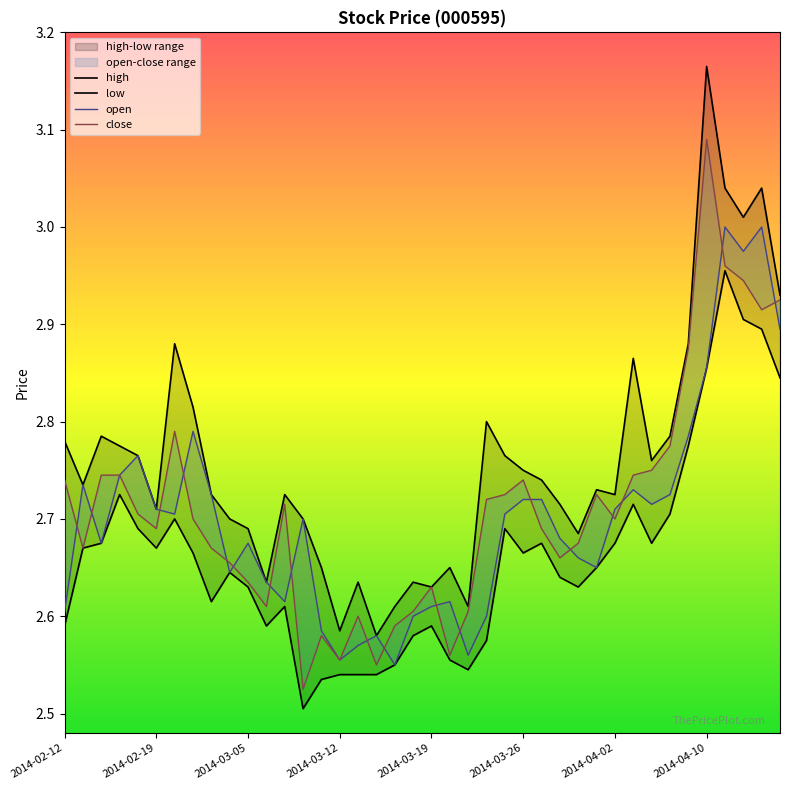

True or false: open has more than 0 interior local peaks.

True